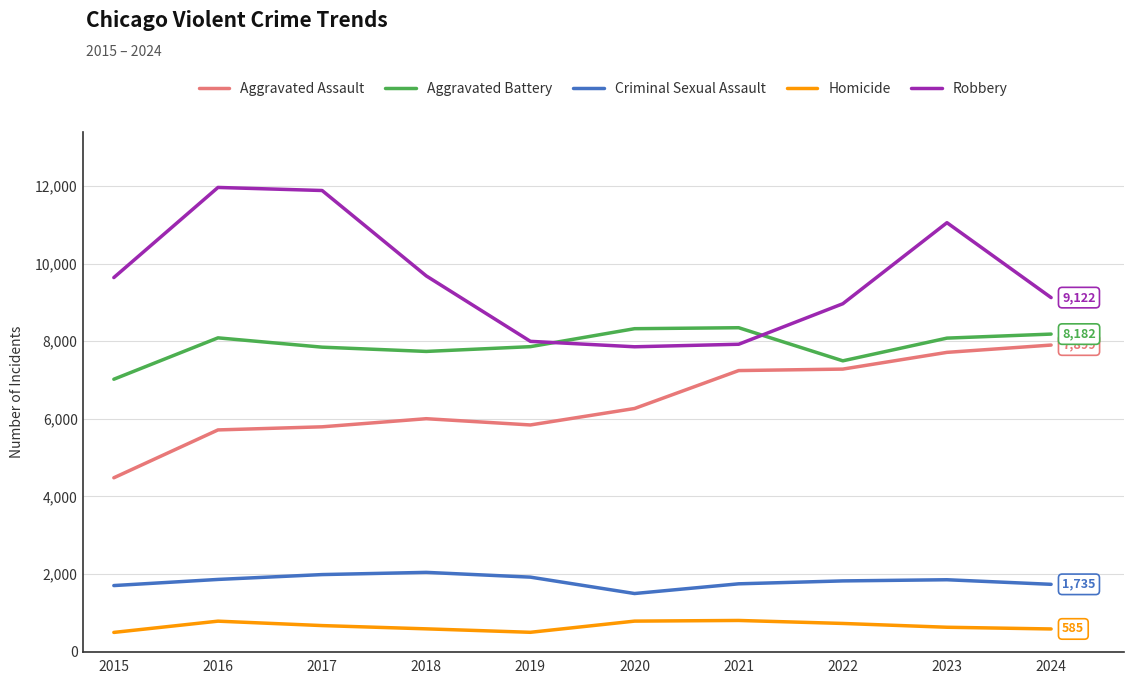

What is the difference between the maximum and minimum values in the Aggravated Assault series?

3419